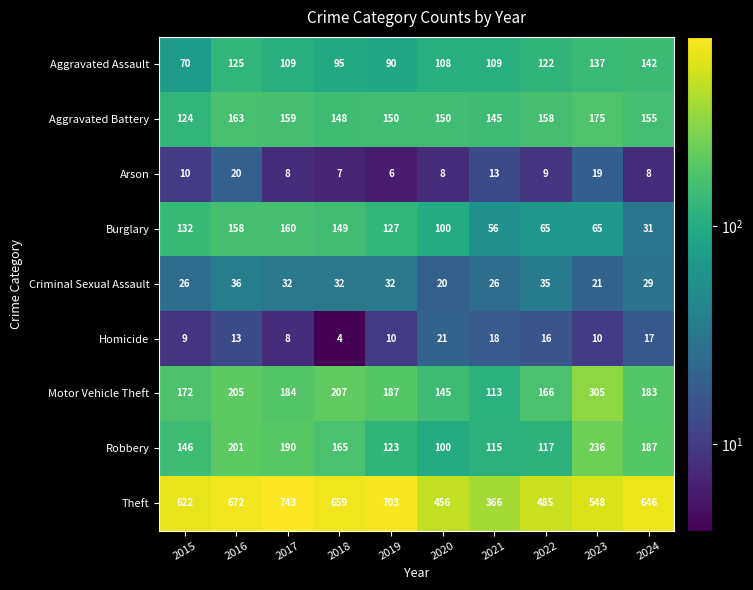

At 2023, list the series in order from smallest to largest.

Homicide, Arson, Criminal Sexual Assault, Burglary, Aggravated Assault, Aggravated Battery, Robbery, Motor Vehicle Theft, Theft